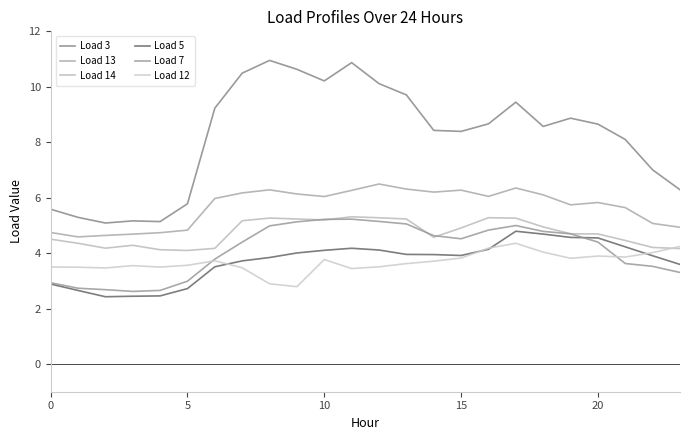

Reading right to left, extract all data points from this chart.

Load 3: 6.3	7.0	8.1	8.7	8.9	8.6	9.4	8.7	8.4	8.4	9.7	10.1	10.9	10.2	10.6	11.0	10.5	9.2	5.8	5.1	5.2	5.1	5.3	5.6
Load 13: 4.9	5.1	5.6	5.8	5.7	6.1	6.3	6.0	6.3	6.2	6.3	6.5	6.3	6.0	6.1	6.3	6.2	6.0	4.8	4.7	4.7	4.6	4.6	4.7
Load 14: 4.2	4.2	4.5	4.7	4.7	4.9	5.3	5.3	4.9	4.6	5.2	5.3	5.3	5.2	5.2	5.3	5.2	4.2	4.1	4.1	4.3	4.2	4.4	4.5
Load 5: 3.6	3.9	4.2	4.5	4.6	4.7	4.8	4.1	3.9	3.9	4.0	4.1	4.2	4.1	4.0	3.8	3.7	3.5	2.7	2.5	2.4	2.4	2.7	2.9
Load 7: 3.3	3.5	3.6	4.4	4.7	4.8	5.0	4.8	4.5	4.6	5.1	5.1	5.2	5.2	5.1	5.0	4.4	3.8	3.0	2.7	2.6	2.7	2.7	2.9
Load 12: 4.2	4.0	3.9	3.9	3.8	4.0	4.4	4.2	3.8	3.7	3.6	3.5	3.4	3.8	2.8	2.9	3.5	3.7	3.6	3.5	3.5	3.5	3.5	3.5